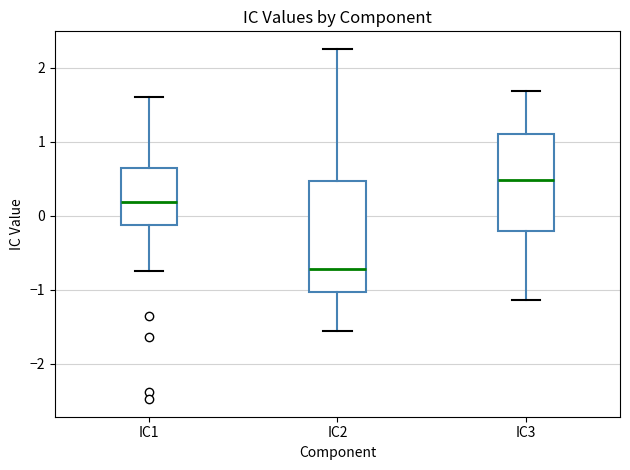

Which box is the tallest, from its lower edge to its upper edge?

IC2